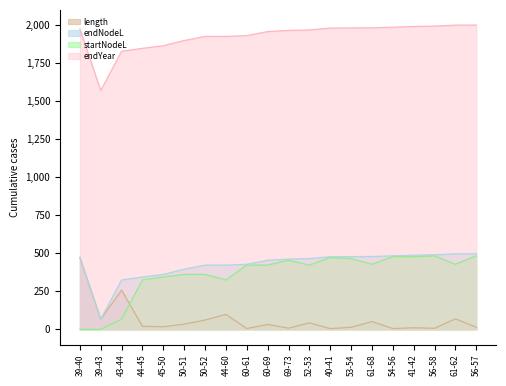

List the labels in order of length value, smallest first.

40-41, 54-56, 60-61, 56-58, 69-73, 41-42, 53-54, 56-57, 45-50, 44-45, 60-69, 50-51, 52-53, 61-68, 50-52, 39-43, 61-62, 44-60, 43-44, 39-40